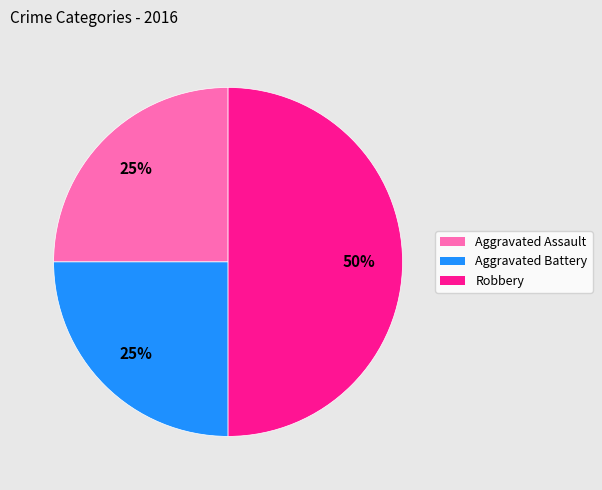

To the nearest percent, what portion does Aggravated Battery represent?

25%